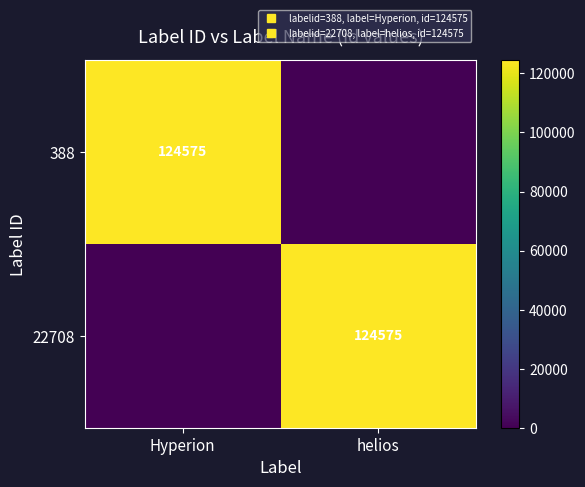

Is it true that 388 equals 0 at helios?

True